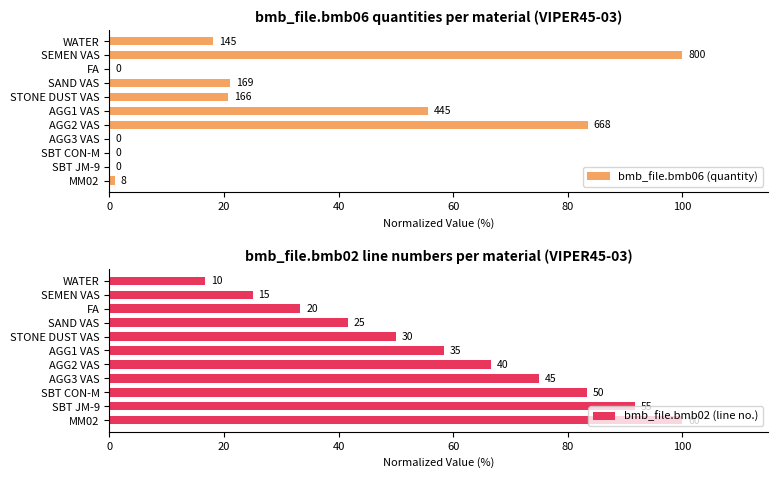

What is the difference between the second highest and second lowest values in the bmb_file.bmb02 (line no.) series?

66.7